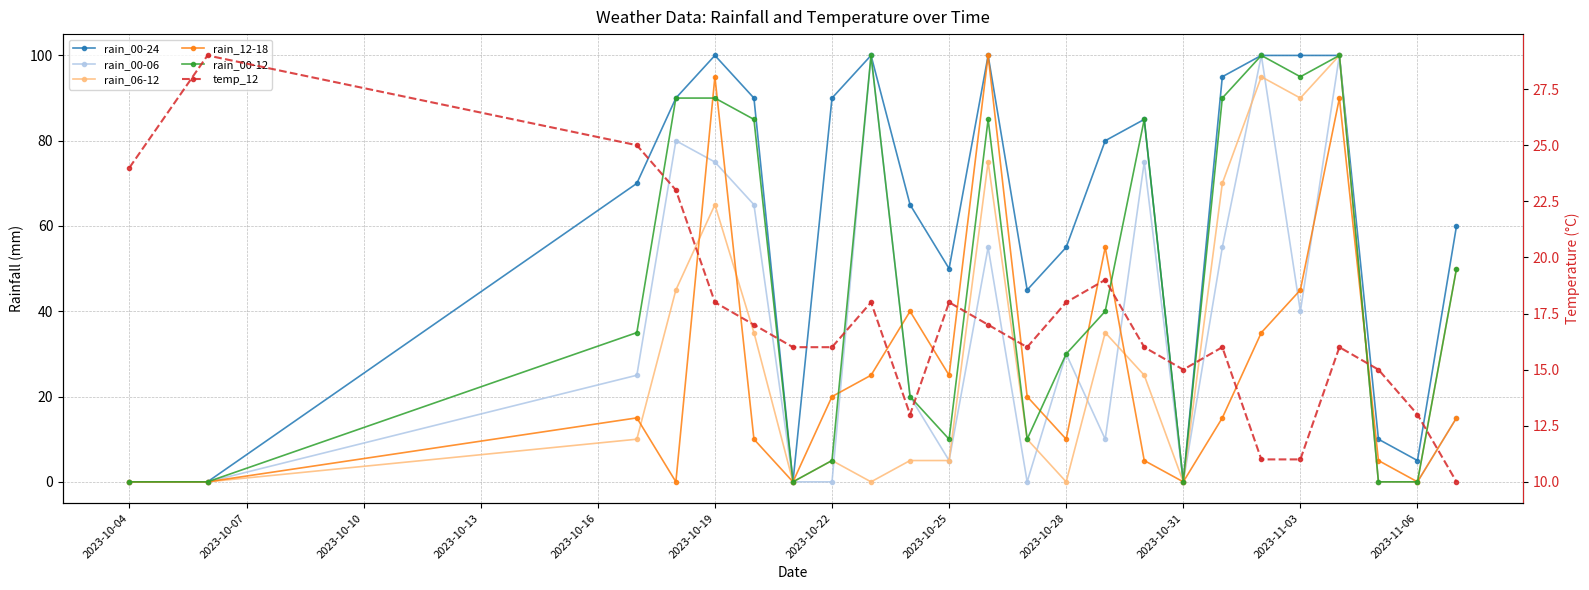

The value of temp_12 at 2023-10-07 is 47. True or false?

False